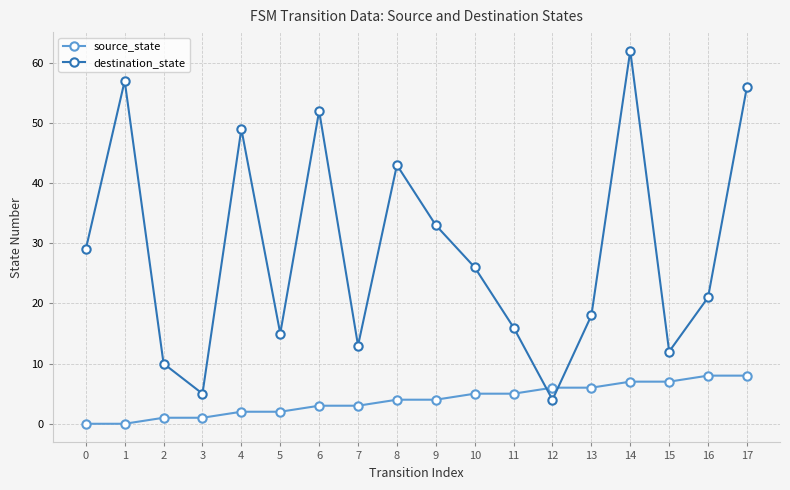

What is the total value across all series at 15?

19